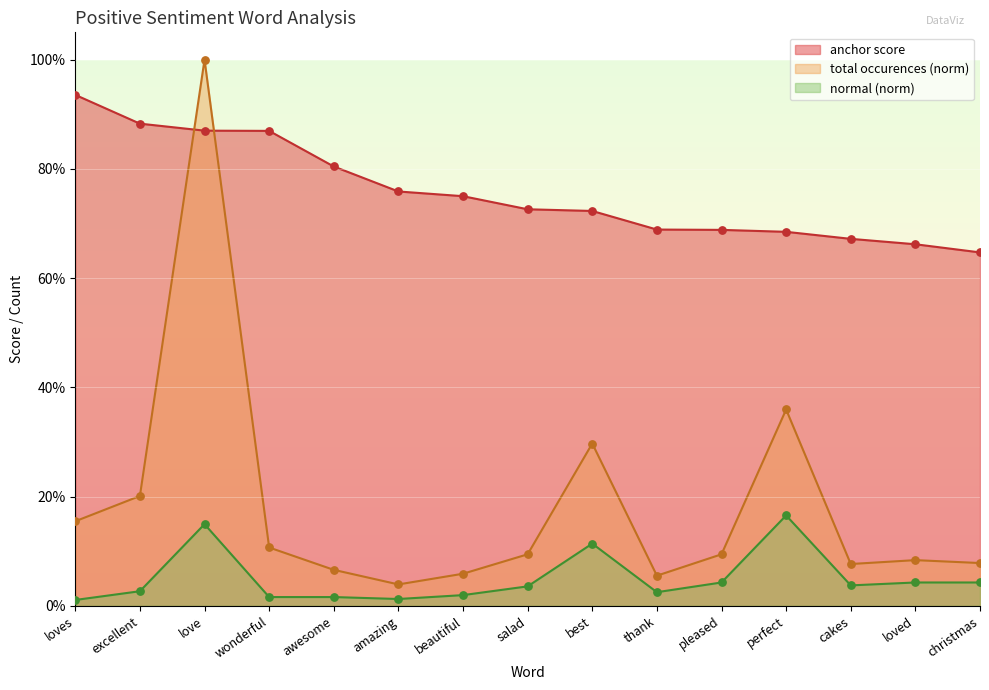

What are all the series names shown in the legend?

anchor score, total occurences (norm), normal (norm)